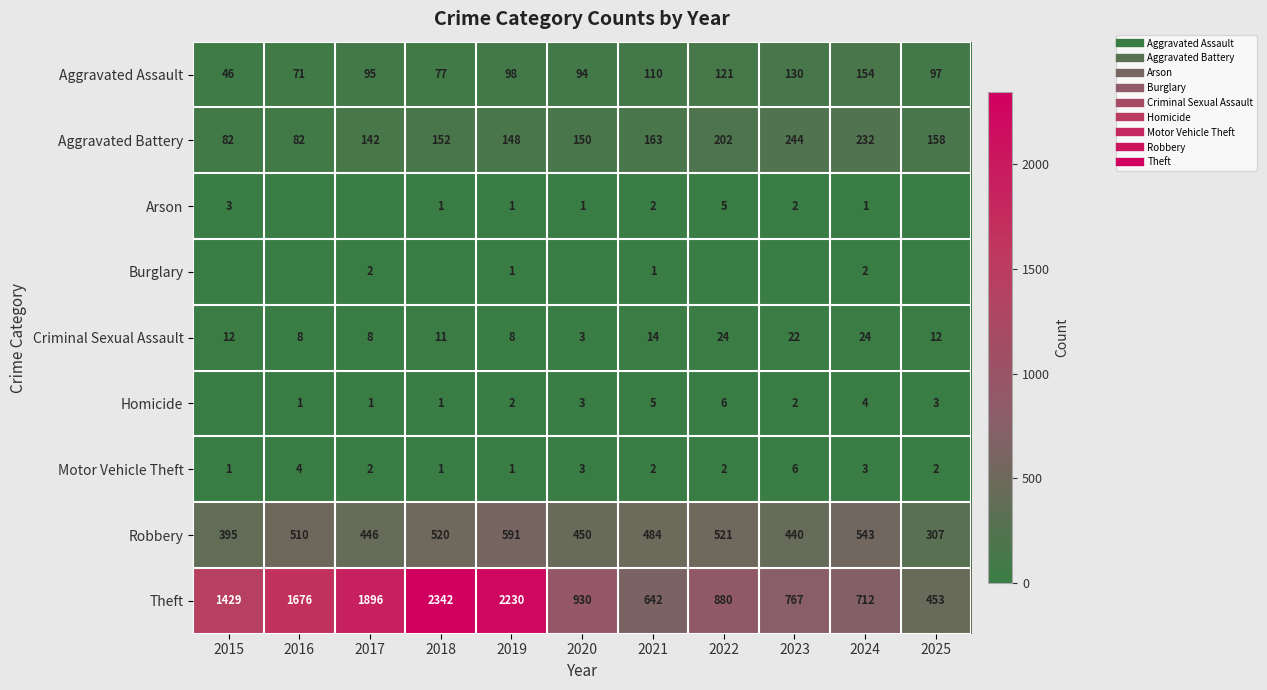

At which category does the chart reach its peak across all series?

2018